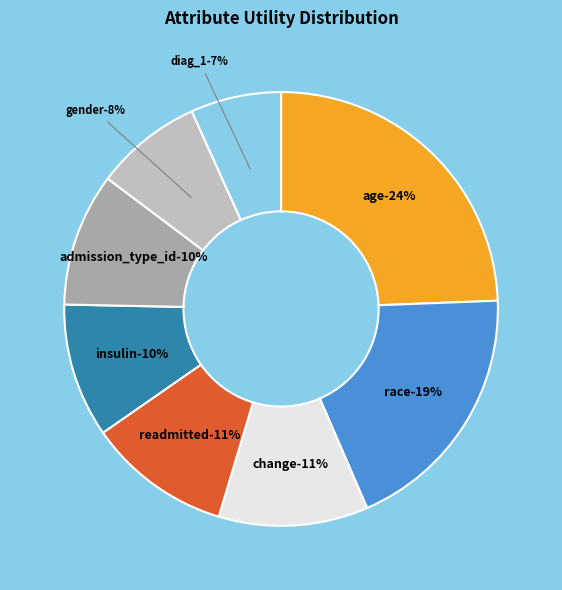

Between insulin and gender, which is larger?

insulin